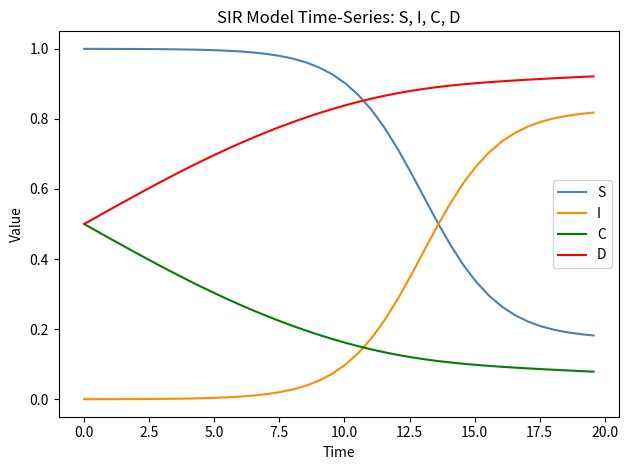

True or false: S and C intersect in this chart.

False